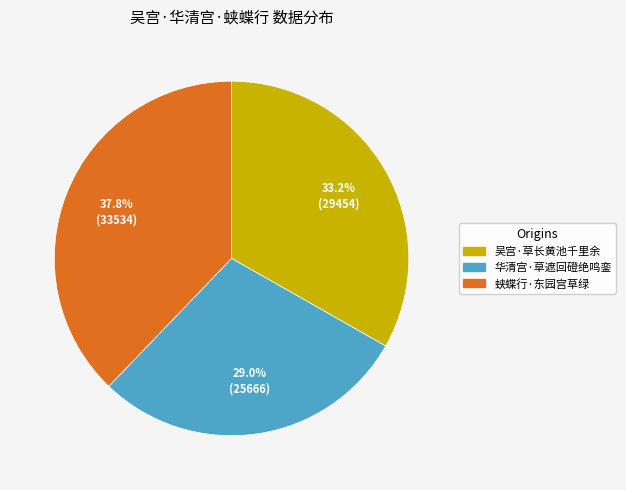

Is there any slice that represents more than half of the pie?

No